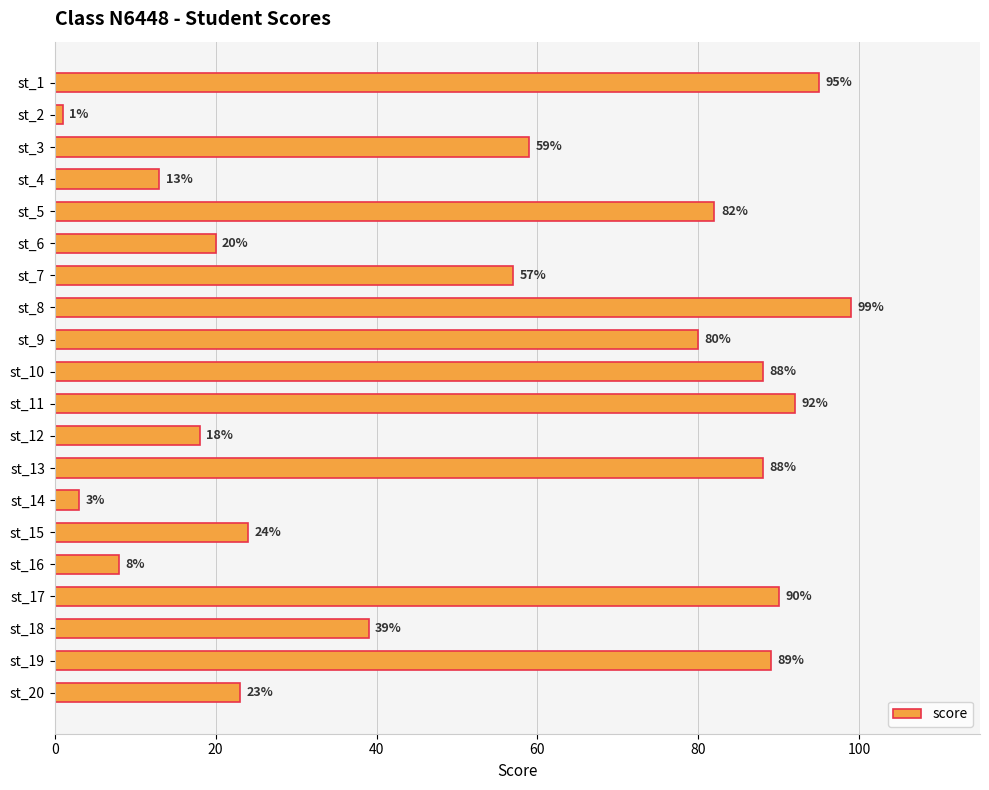

The chart shows a value of 30 at st_5. True or false?

False